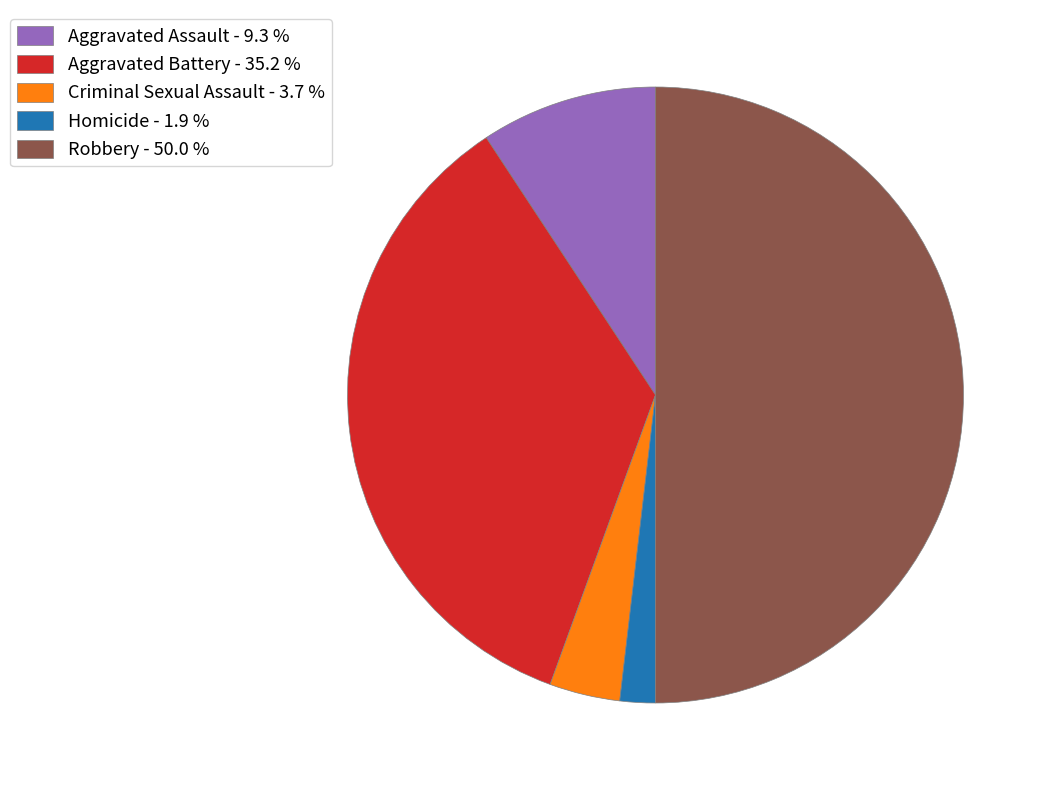

Is the sum of Aggravated Battery - 35.2 % and Criminal Sexual Assault - 3.7 % greater than half?

No